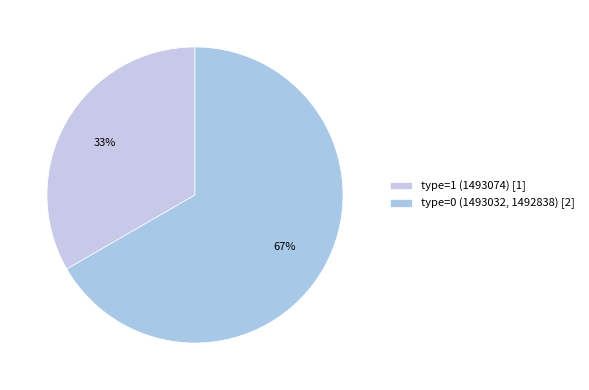

How many segments does this pie chart have?

2